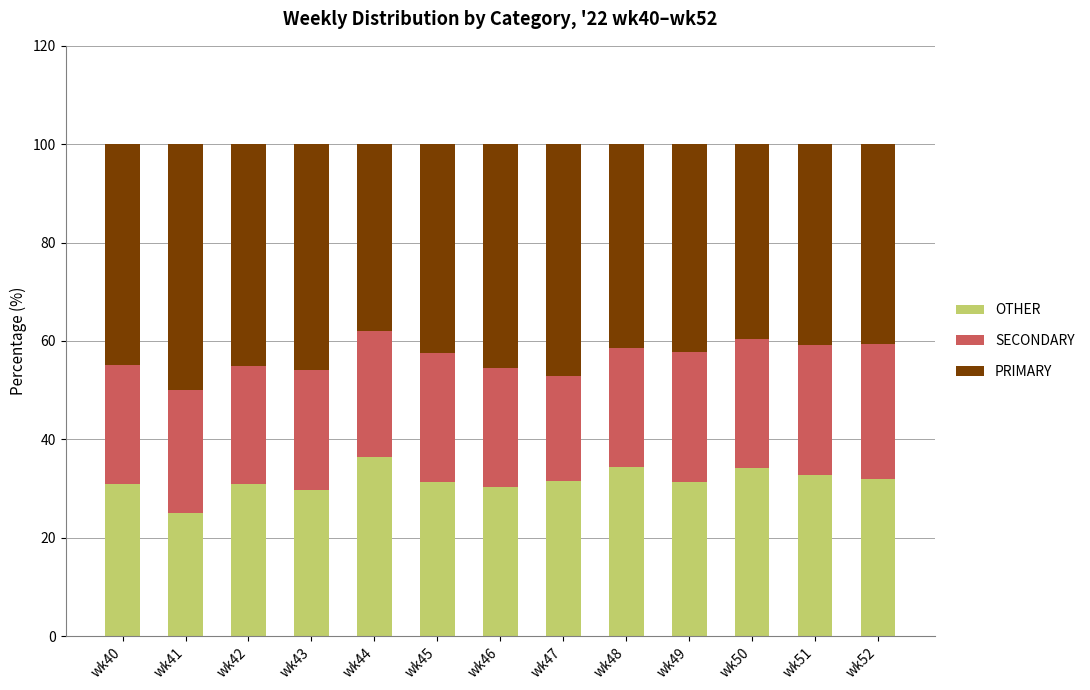

What is the total value across all series at wk41?

100.0